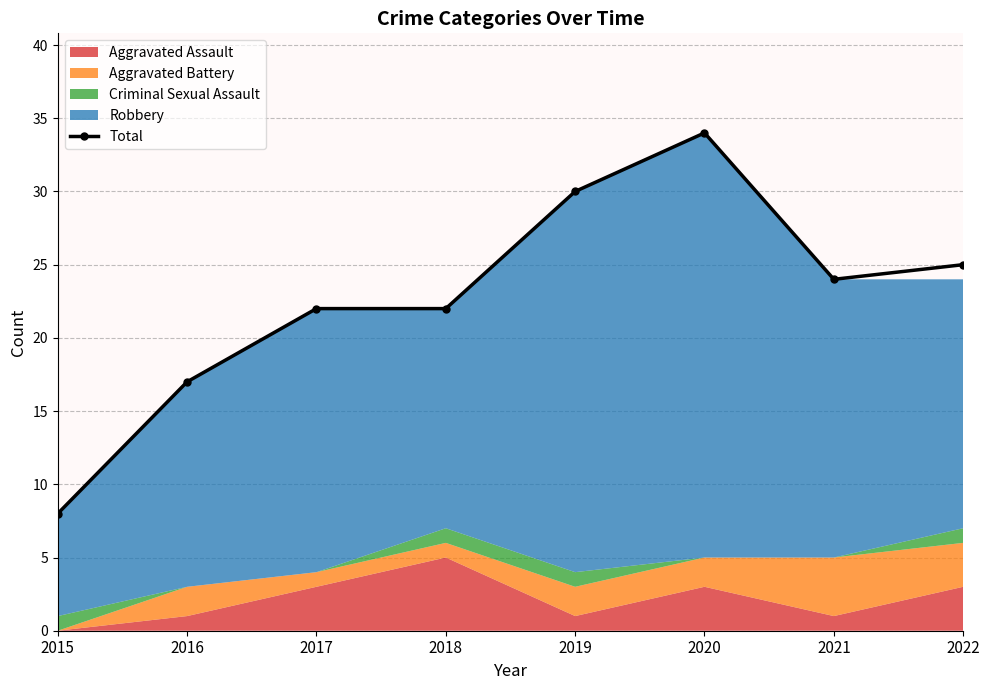

Reading left to right, extract all data points from this chart.

8	17	22	22	30	34	24	25